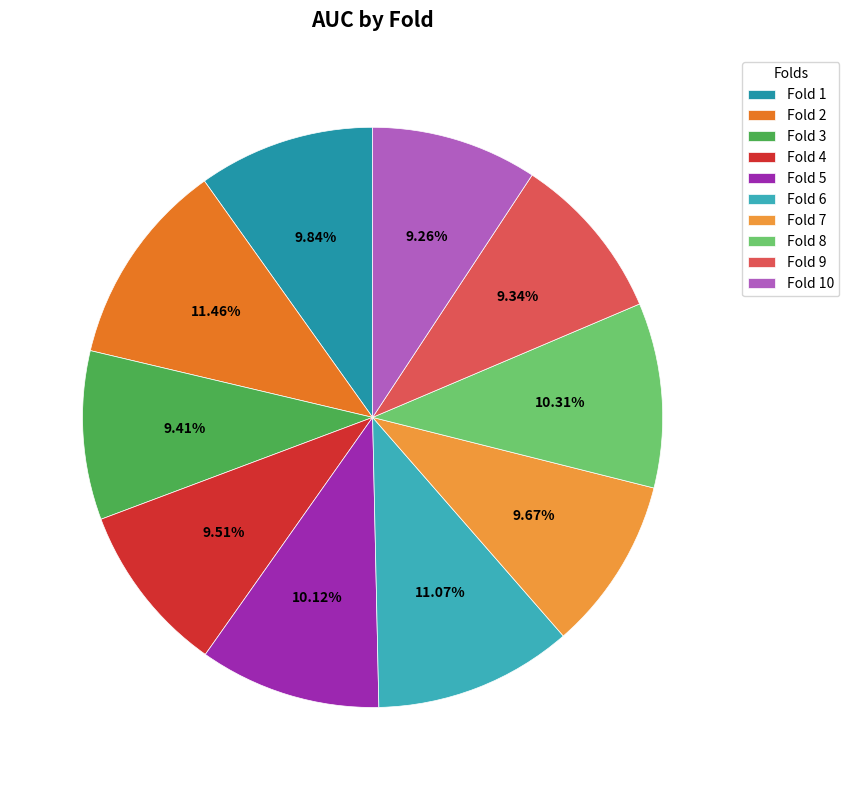

Does Fold 9 account for over 50% of the chart?

No